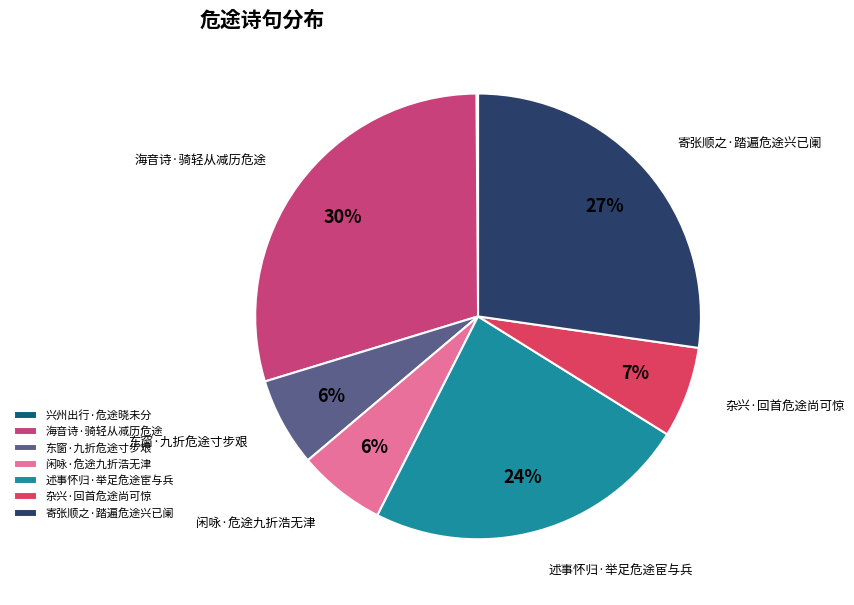

Do 杂兴·回首危途尚可惊 and 述事怀归·举足危途宦与兵 together represent more than half of the pie?

No